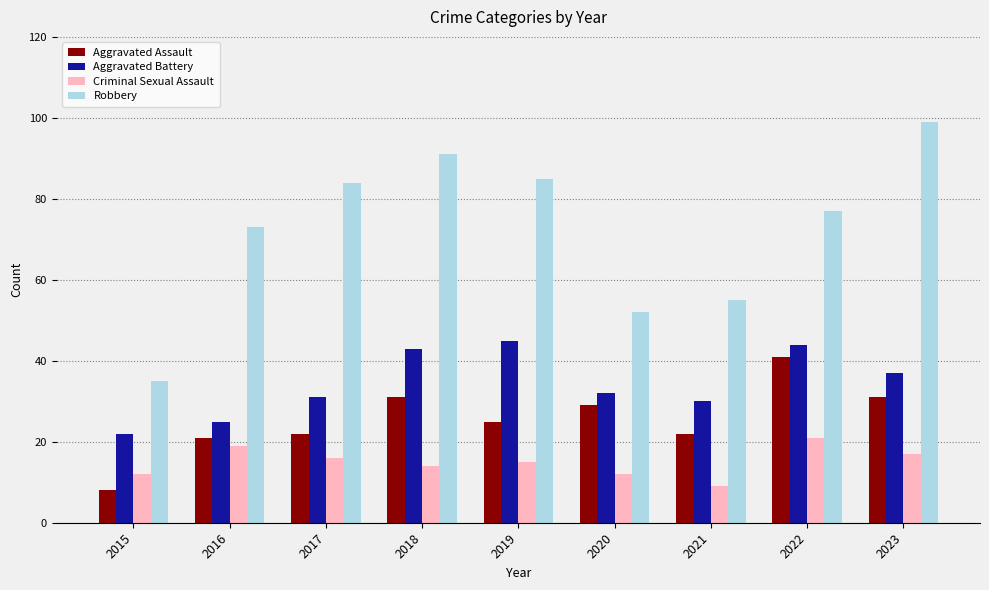

Reading left to right, extract all data points from this chart.

Aggravated Assault: 2015=8	2016=21	2017=22	2018=31	2019=25	2020=29	2021=22	2022=41	2023=31
Aggravated Battery: 2015=22	2016=25	2017=31	2018=43	2019=45	2020=32	2021=30	2022=44	2023=37
Criminal Sexual Assault: 2015=12	2016=19	2017=16	2018=14	2019=15	2020=12	2021=9	2022=21	2023=17
Robbery: 2015=35	2016=73	2017=84	2018=91	2019=85	2020=52	2021=55	2022=77	2023=99